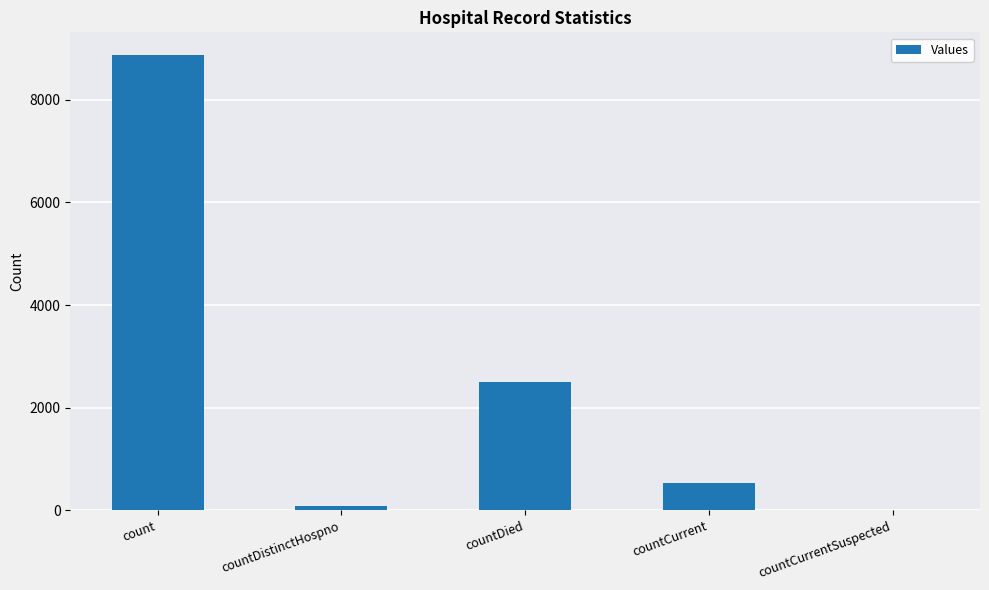

At which label is the value closest to 4434?

countDied